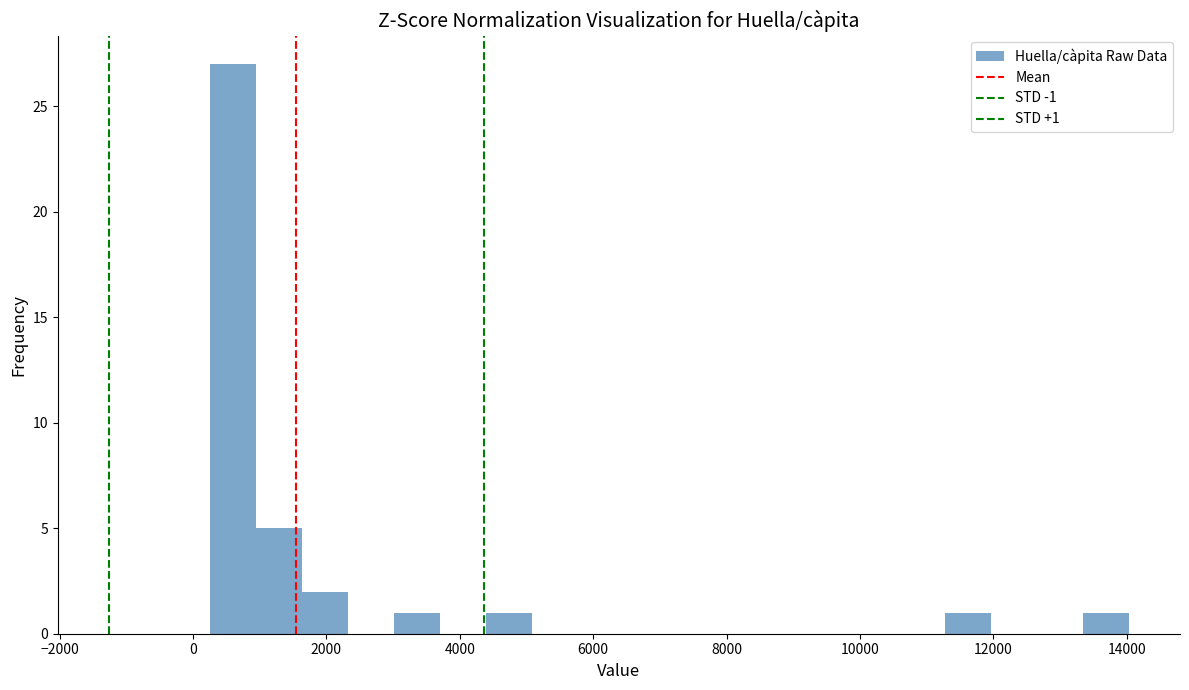

Read against the x-axis, roughly where is the centre of the tallest bar?

600